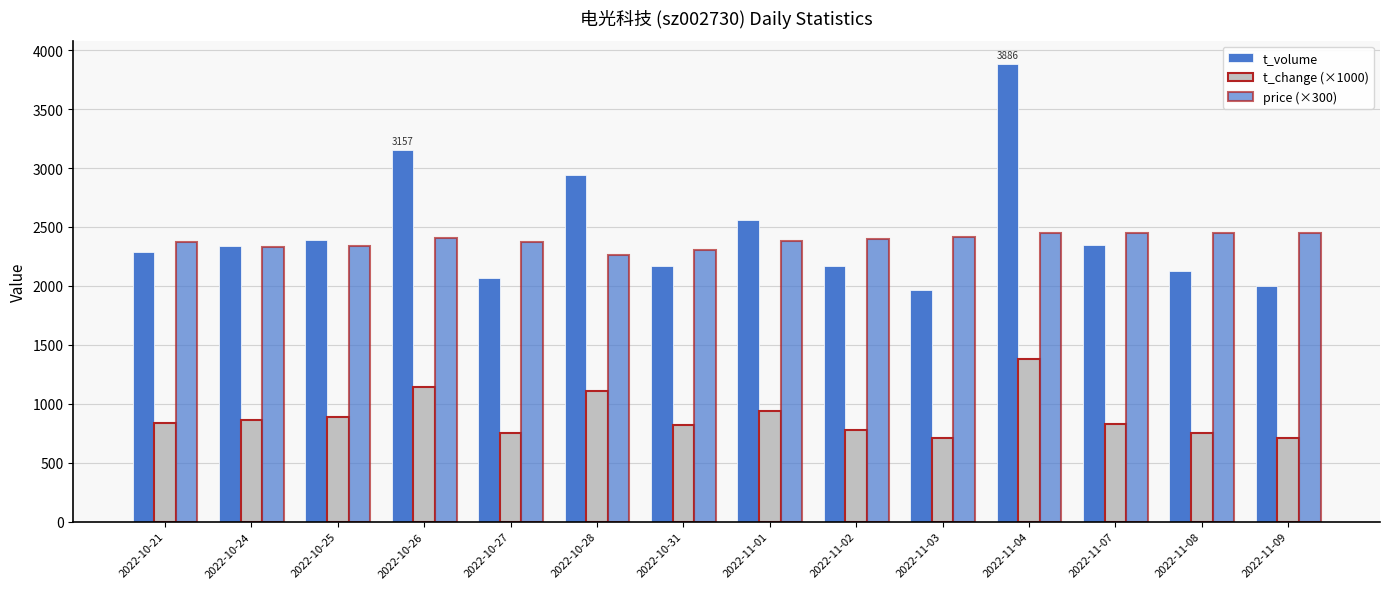

How many distinct data groups are displayed?

3